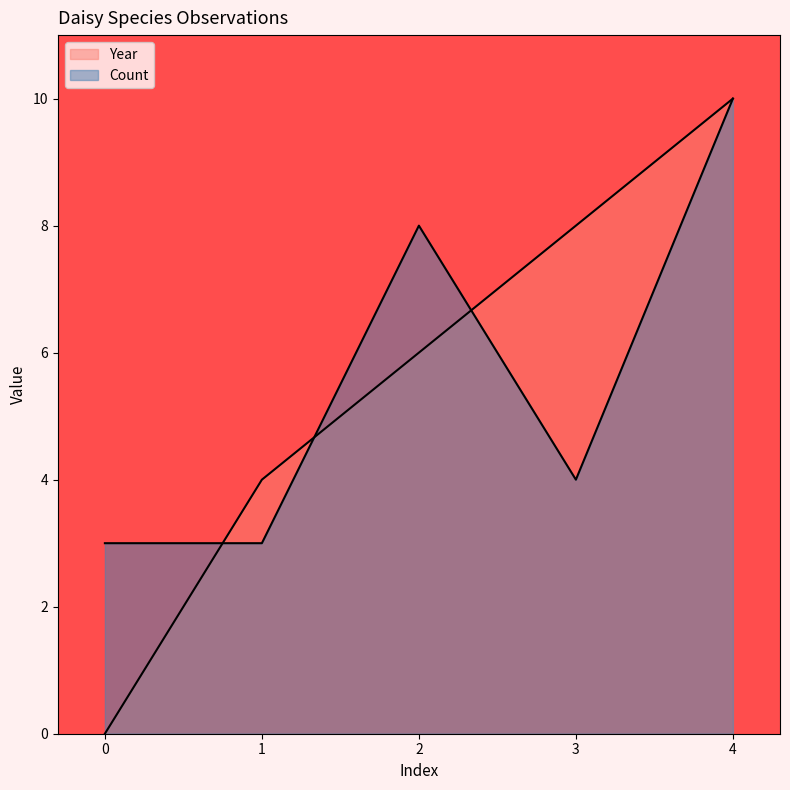

How many Count values are between 3 and 8?

4